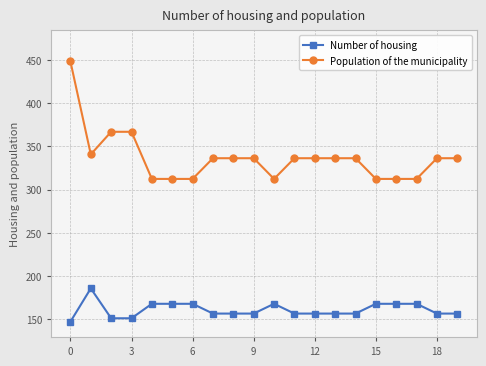

True or false: Number of housing has more than 0 interior local peaks.

True